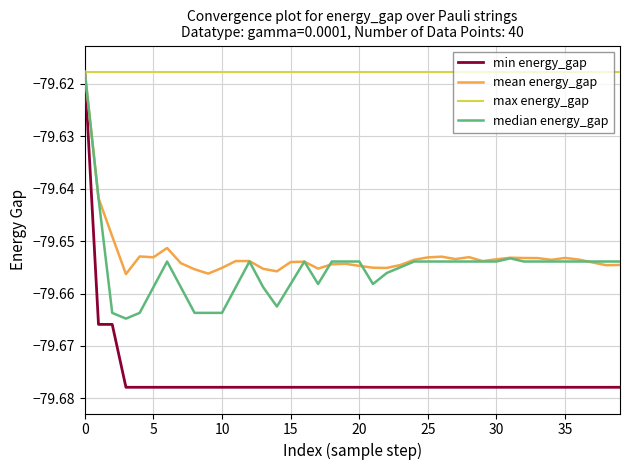

Which series has the largest range (max minus min)?

min energy_gap